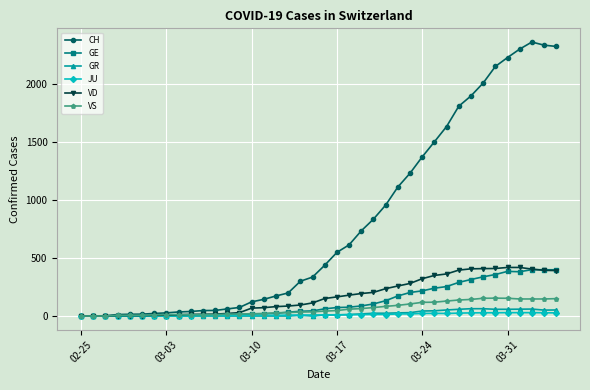

True or false: GR has more than 0 points higher than both neighbors.

True